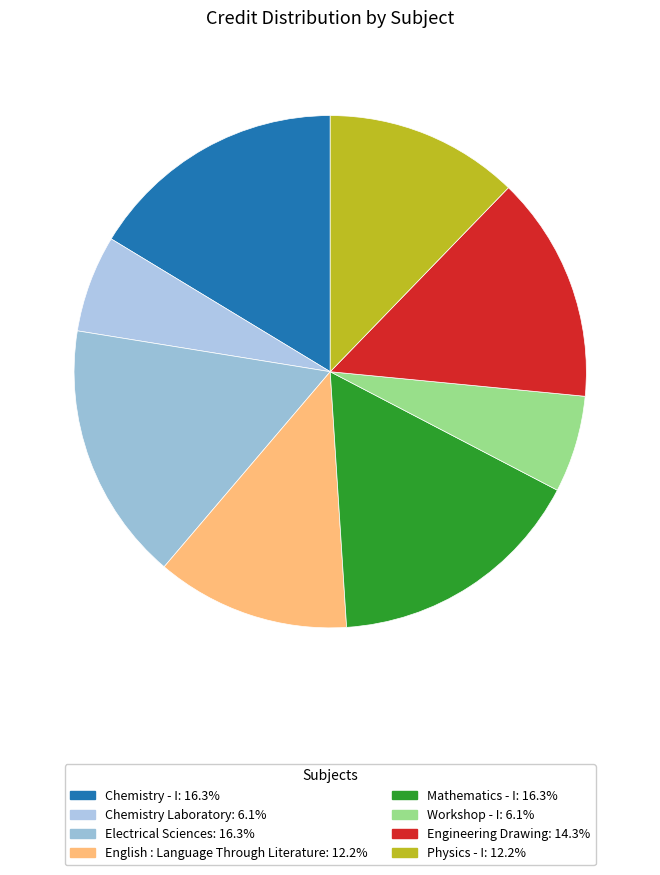

How many segments does this pie chart have?

8